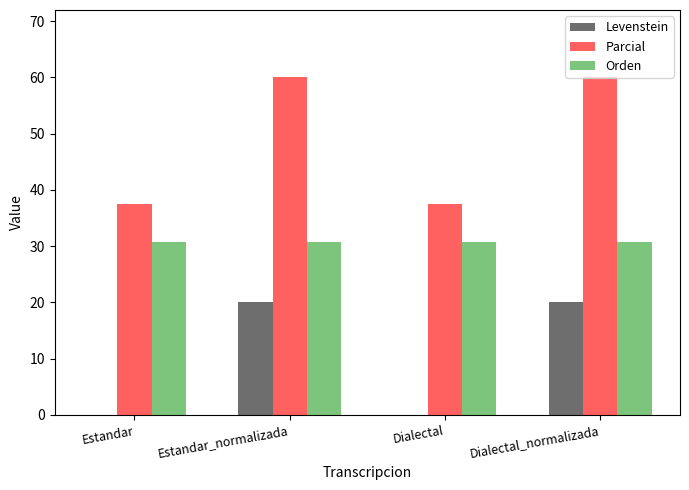

What is the total value across all series at Dialectal?

68.3